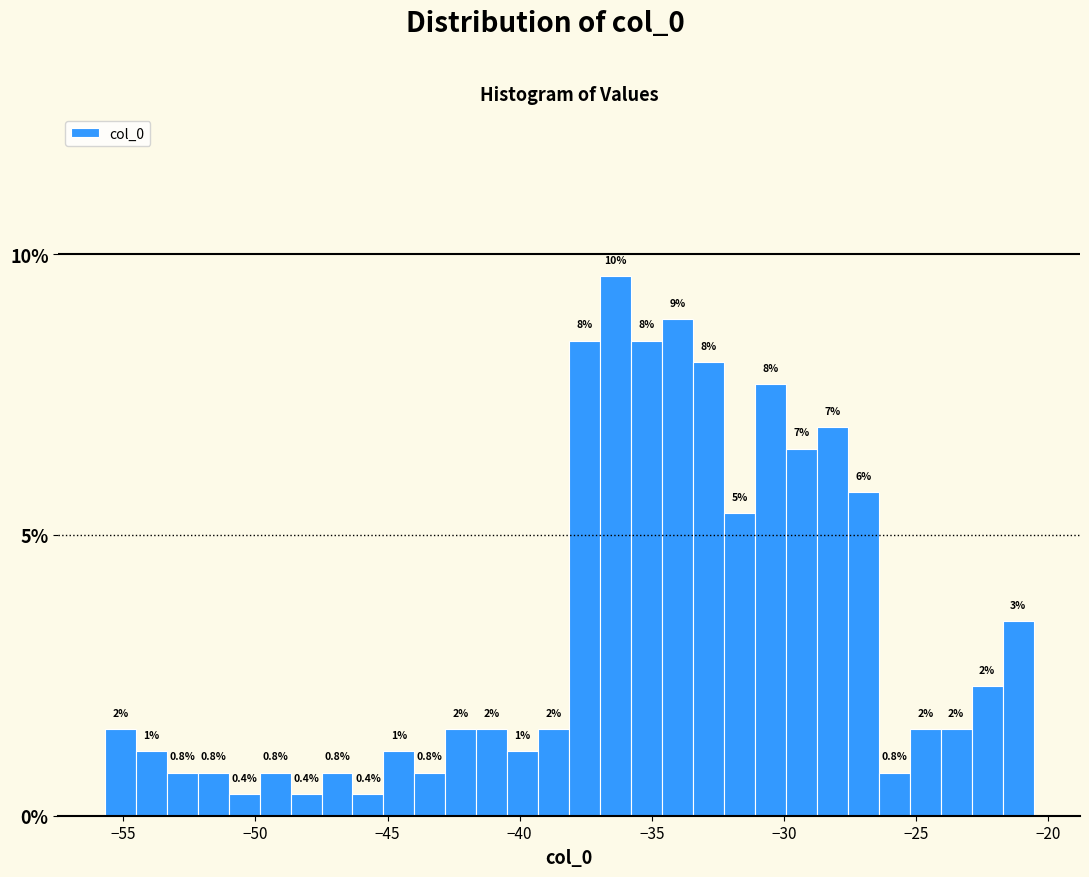

Around what value on the x-axis is the tallest bar? Give the approximate position of its centre, as read against the axis.

-36.5